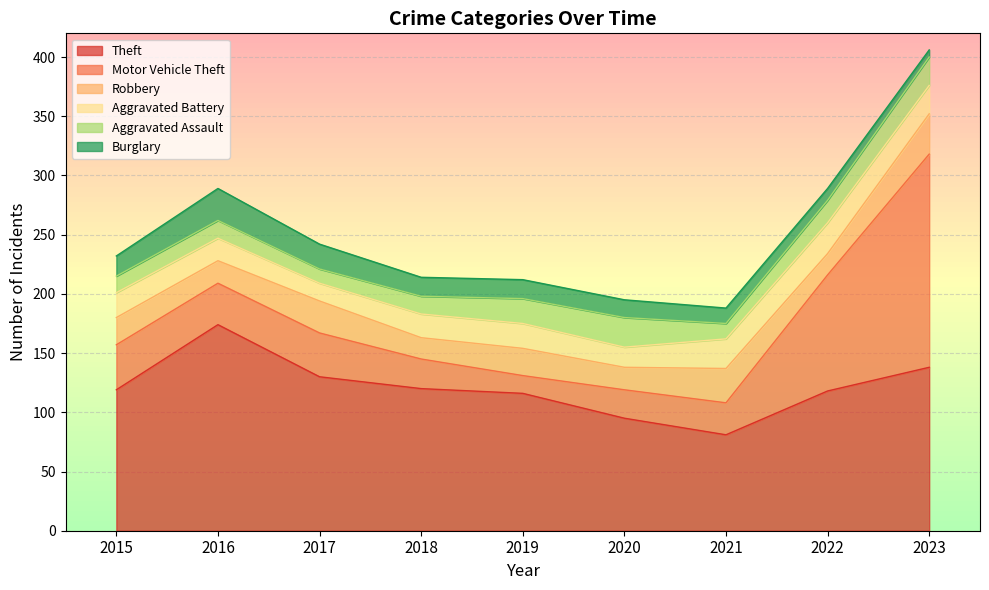

Which series has the largest total across all categories?

Theft